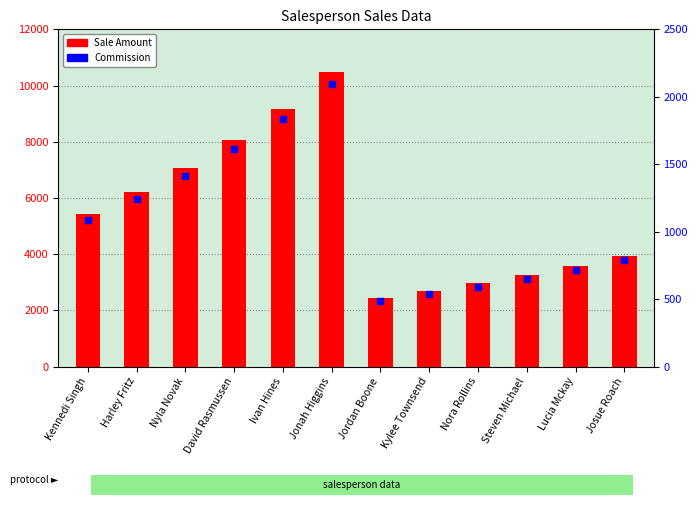

Is the value of Commission at Steven Michael greater than the value of Sale Amount at David Rasmussen?

No